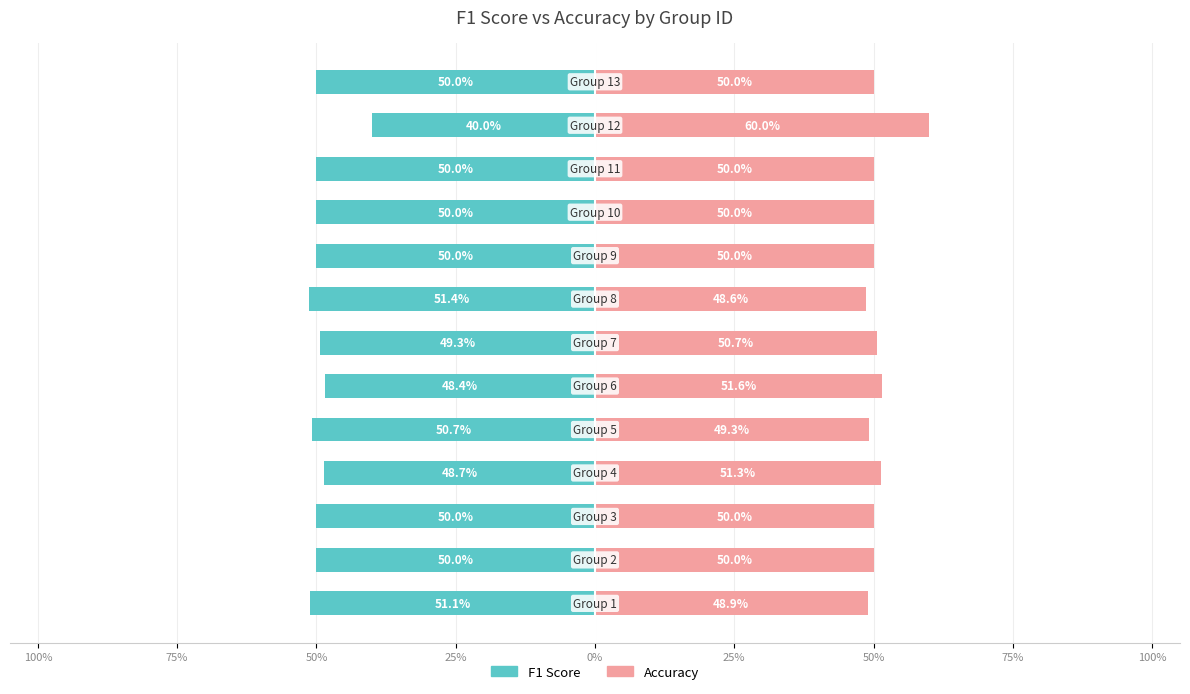

Is it true that Accuracy equals 11.5 at 0%?

False